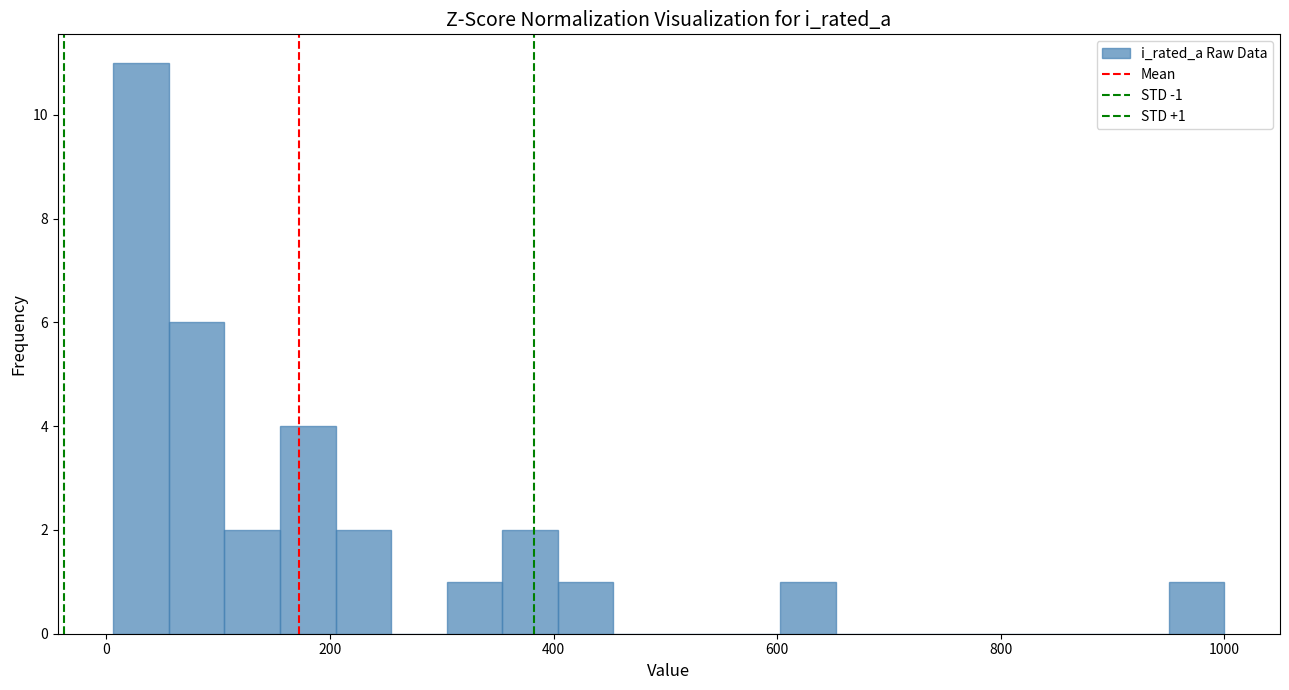

Read against the x-axis, roughly where is the centre of the tallest bar?

40